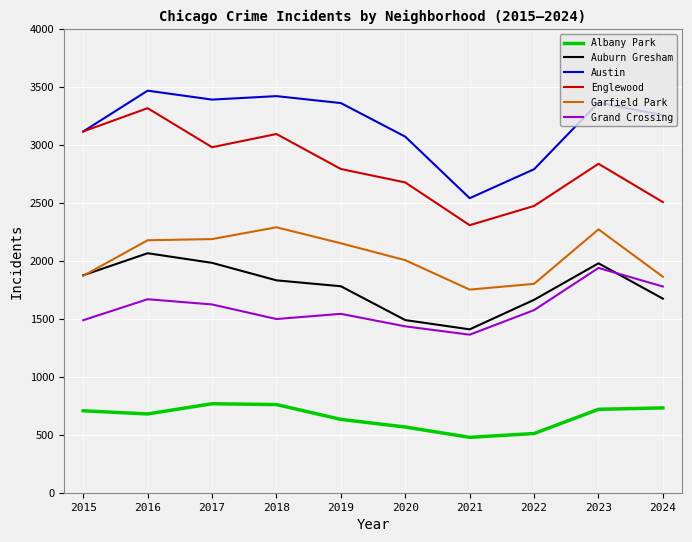

Is this an area chart (filled region under the line)?

No